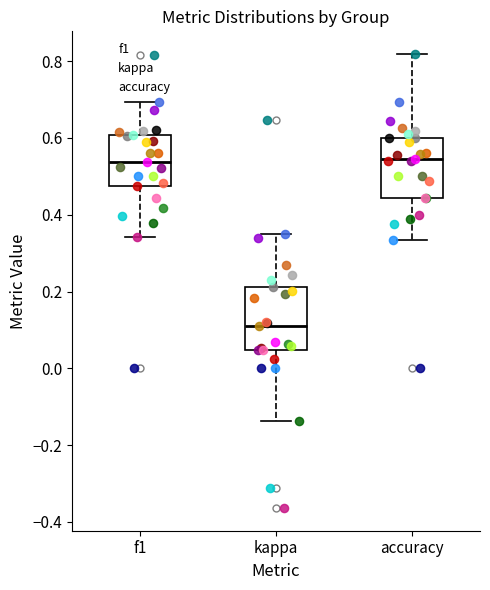

Which box's median line is the lowest?

kappa